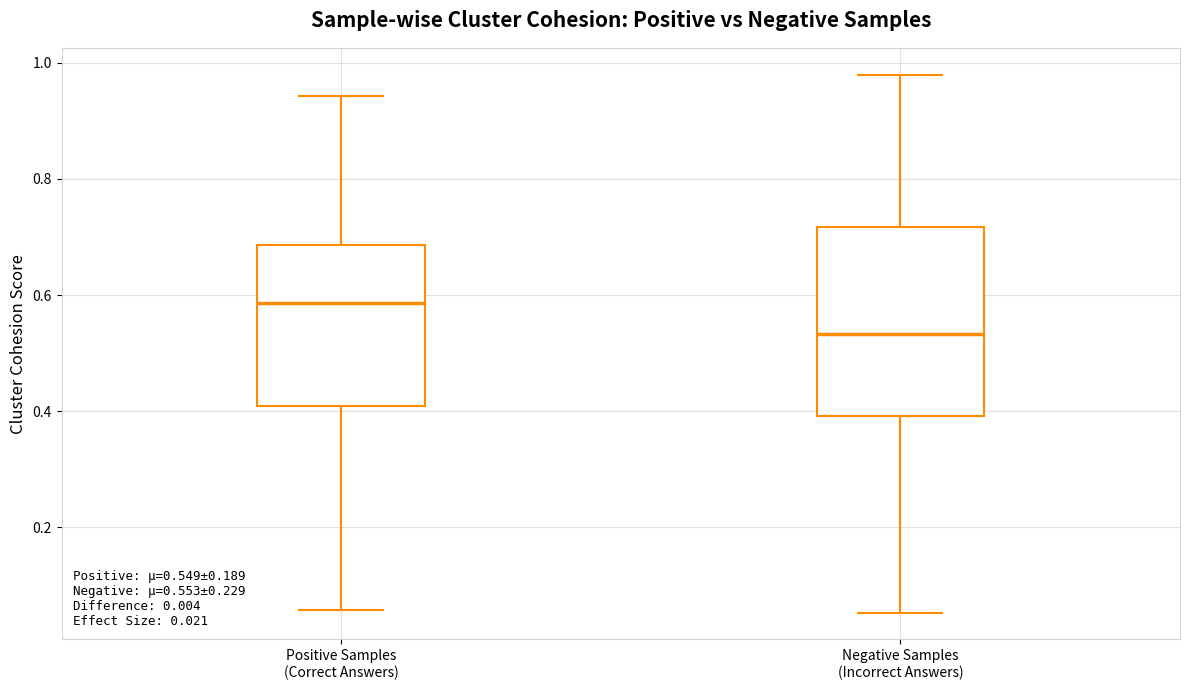

Which box's median line is the highest?

Positive Samples (Correct Answers)